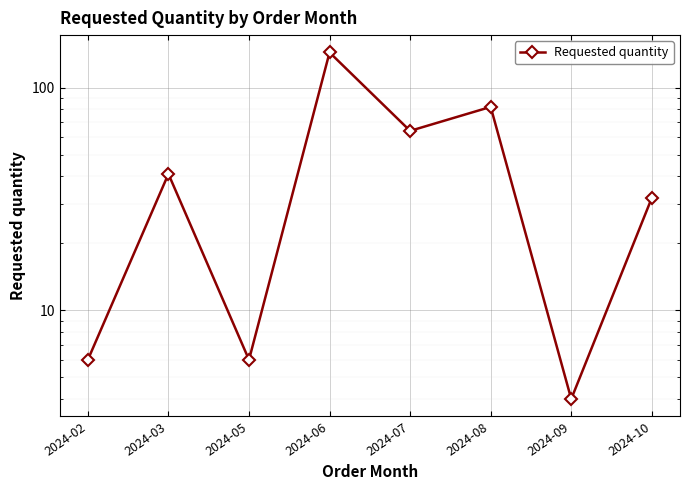

Reading left to right, what are all the values shown in this chart?

6	41	6	144	64	82	4	32